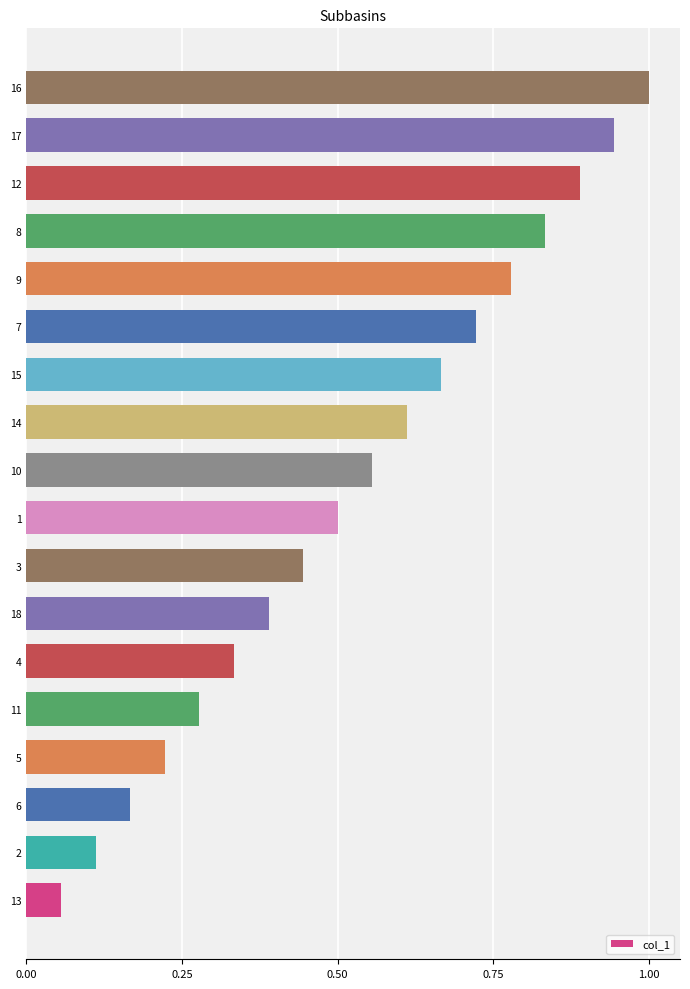

Rank the categories by value from lowest to highest.

13, 2, 6, 5, 11, 4, 18, 3, 1, 10, 14, 15, 7, 9, 8, 12, 17, 16